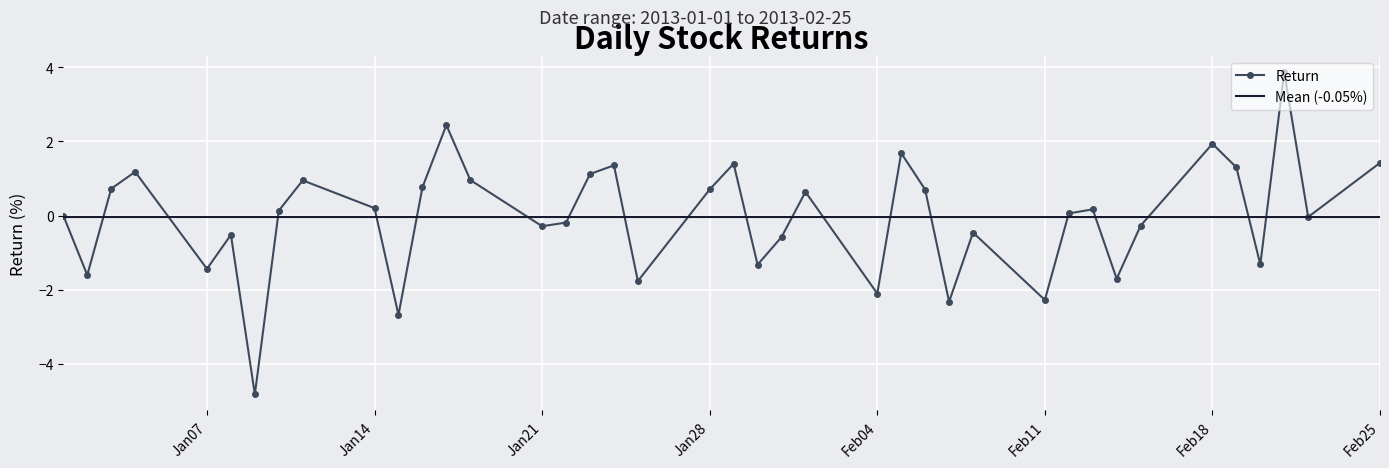

True or false: Return has more than 1 interior local peaks.

True